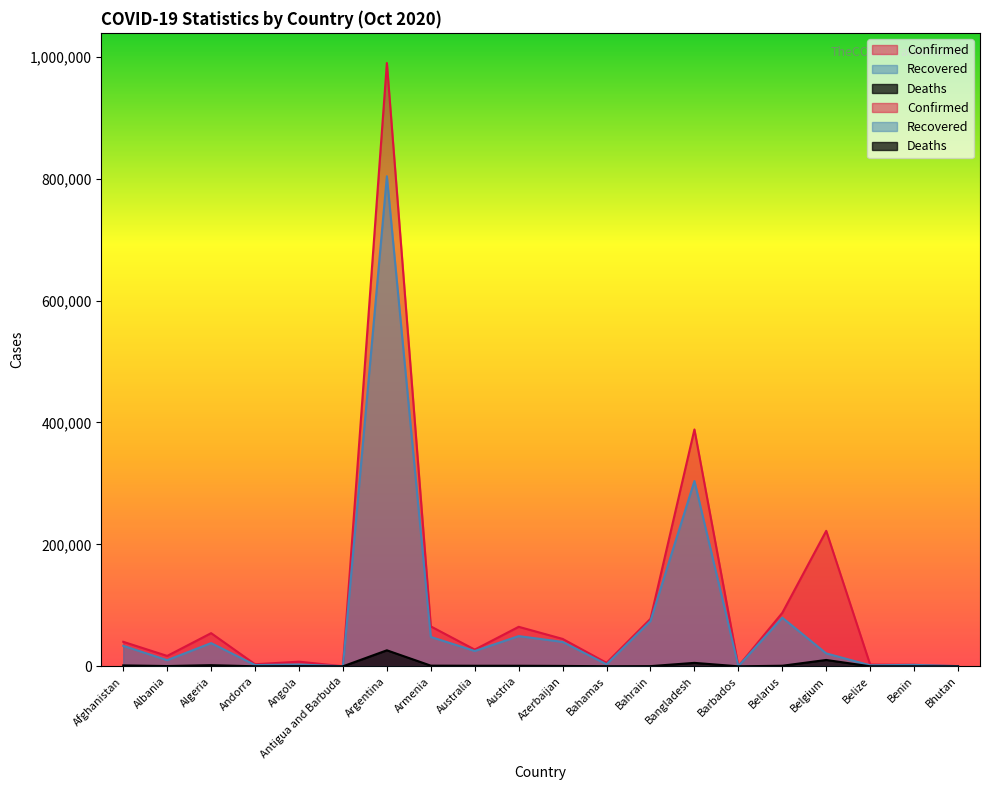

What is the spread (max minus min) of values at Antigua and Barbuda?

116